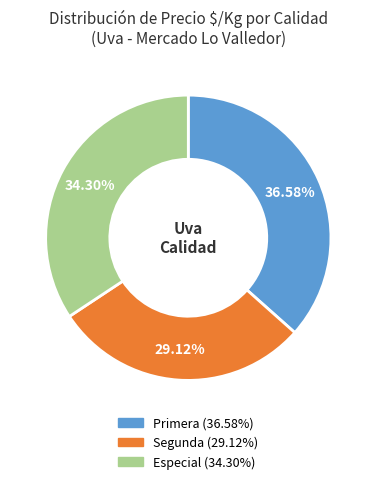

Is it true that Primera is 29% of the pie?

False